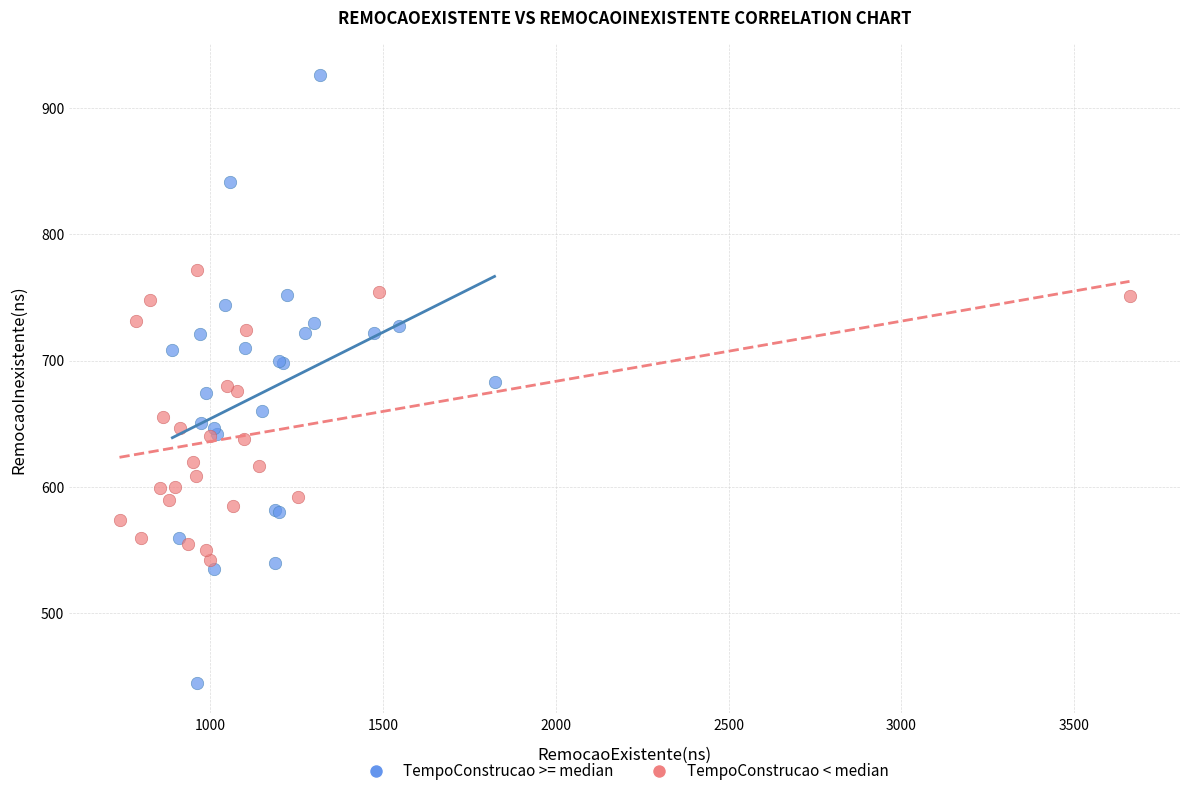

Which series has the largest Y range (max minus min)?

TempoConstrucao >= median